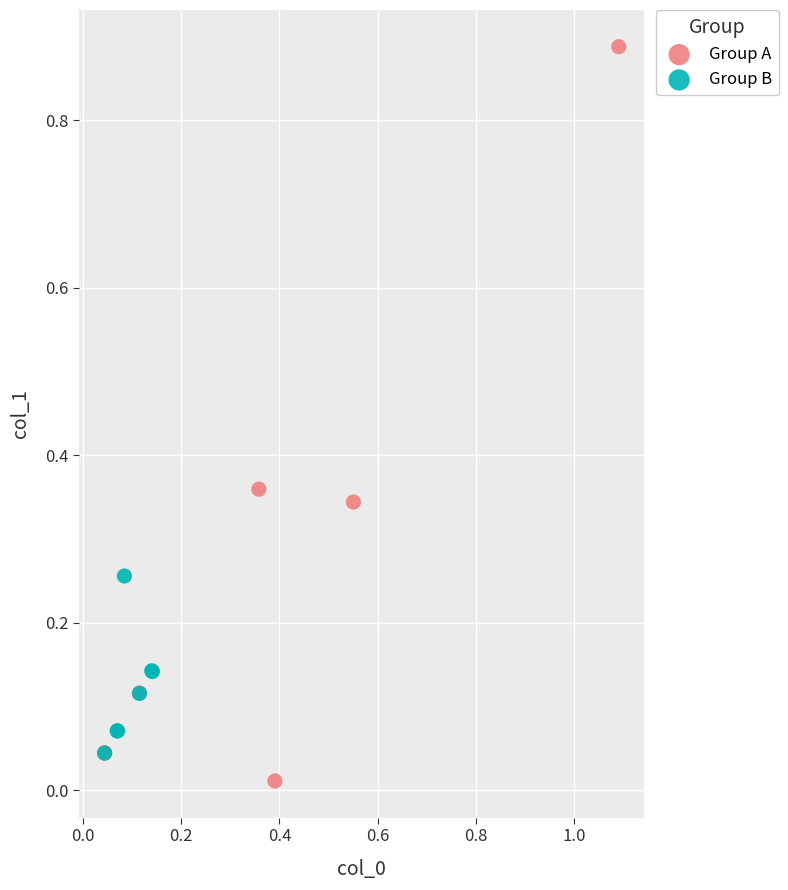

Which series contains the highest Y value?

Group A